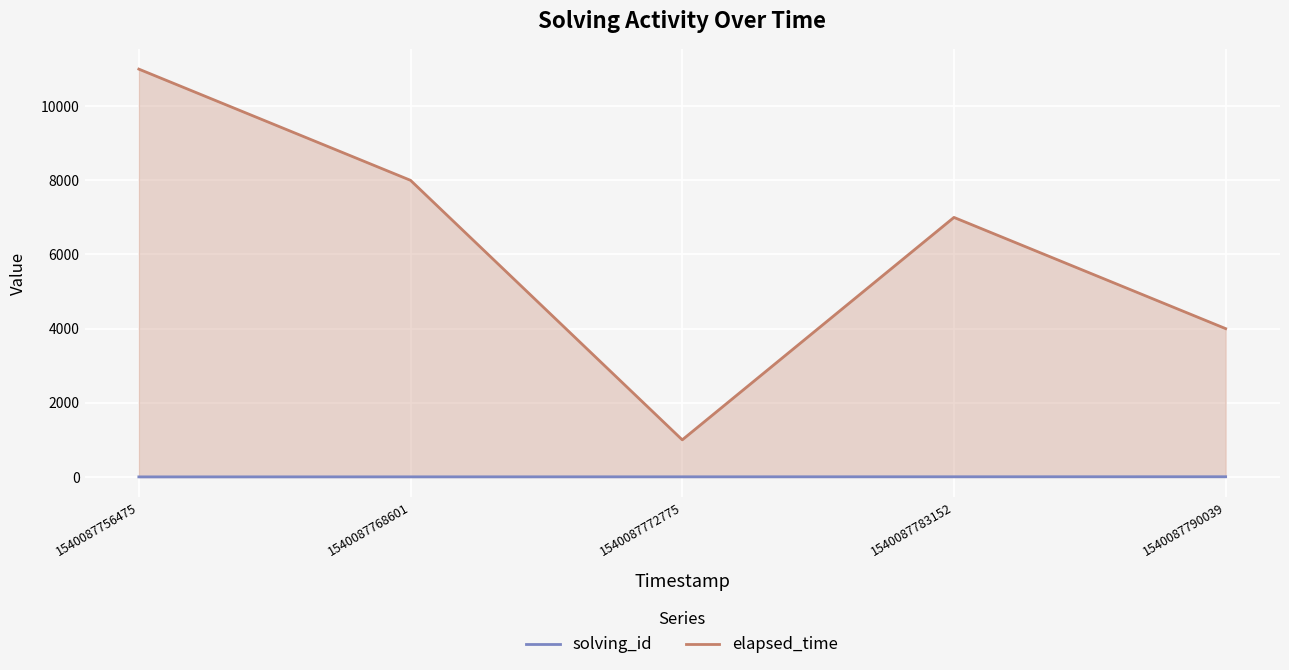

What are all the series names shown in the legend?

solving_id, elapsed_time